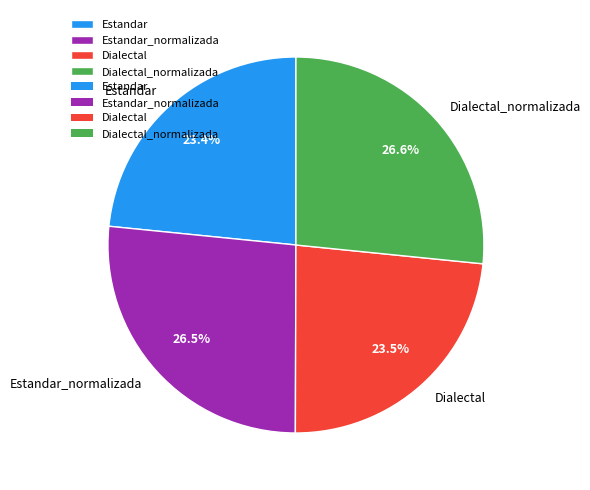

Combined, what portion of the pie is Dialectal_normalizada and Estandar_normalizada?

53.1%